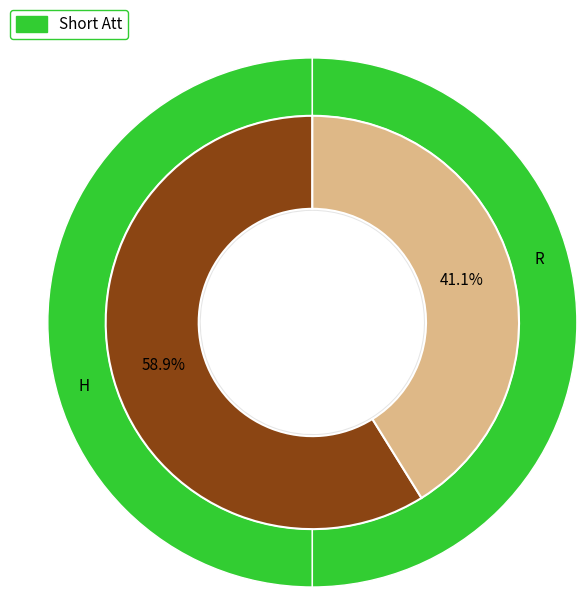

What is the ratio of the value at H to the value at R?

1.4